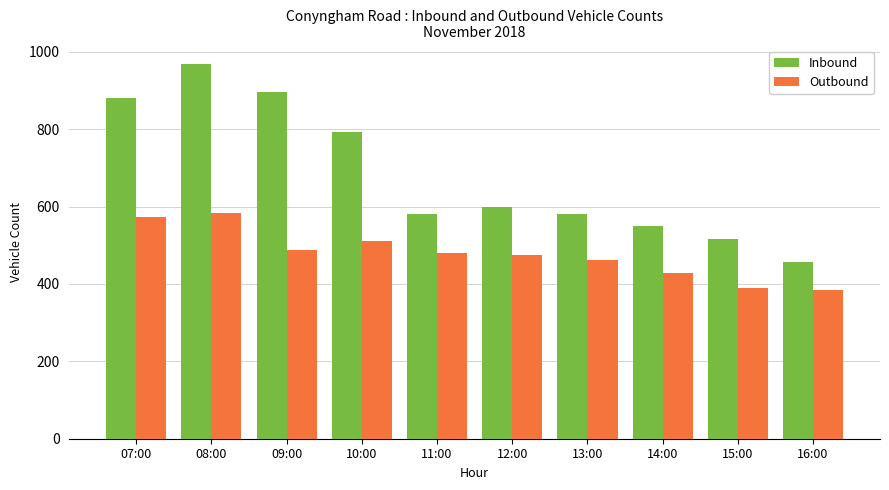

What is the sum of all Outbound values?

4773